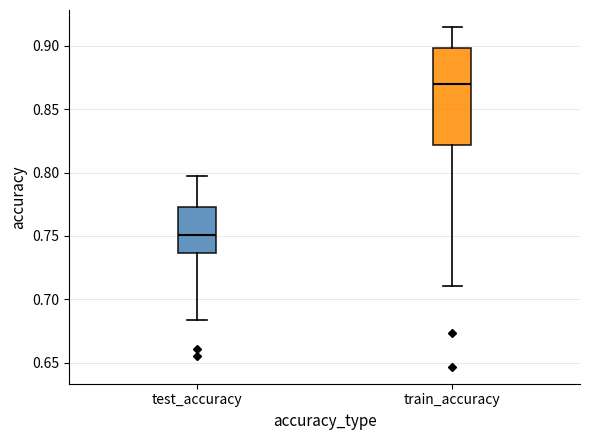

Where does the upper whisker of the box for test_accuracy end on the y-axis? The values are not printed on the chart, so give them approximately, as read against the axis.

0.795